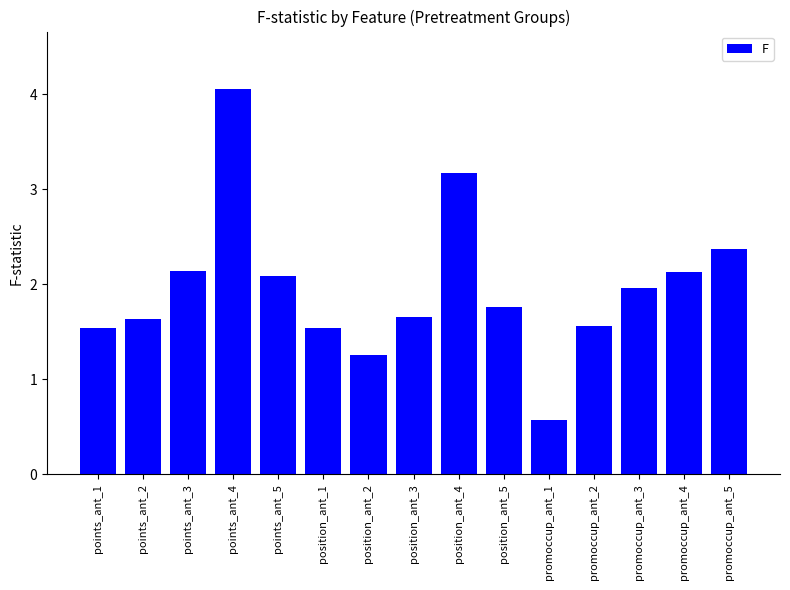

What is the ratio of the value at points_ant_2 to the value at position_ant_3?

1.0